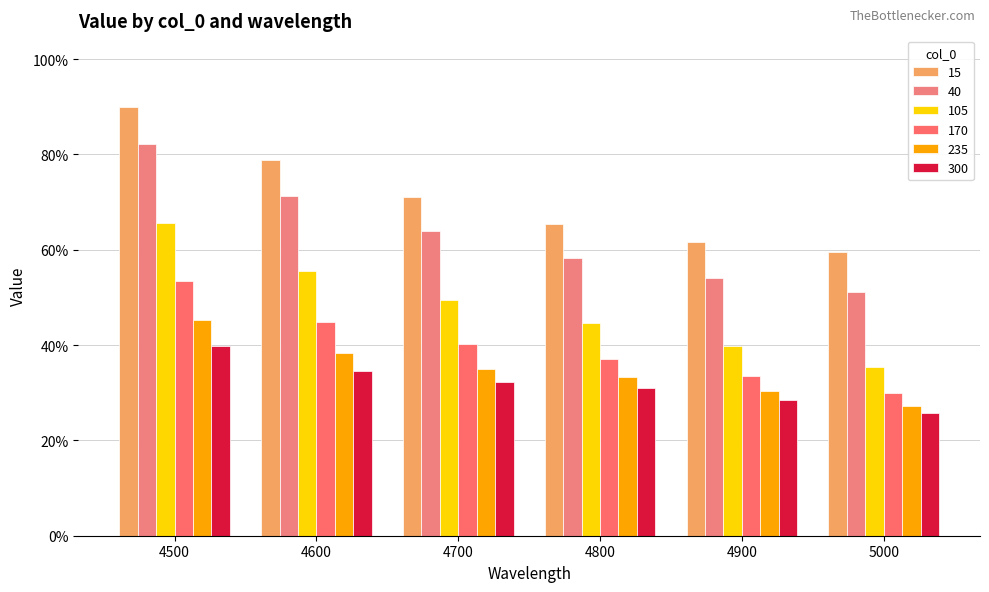

Are the bars horizontal?

No